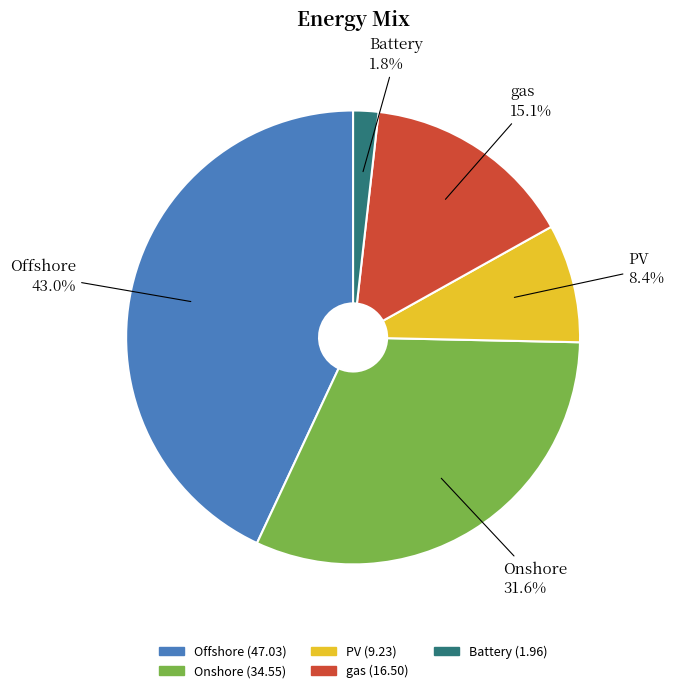

How many slices are in this pie chart?

5